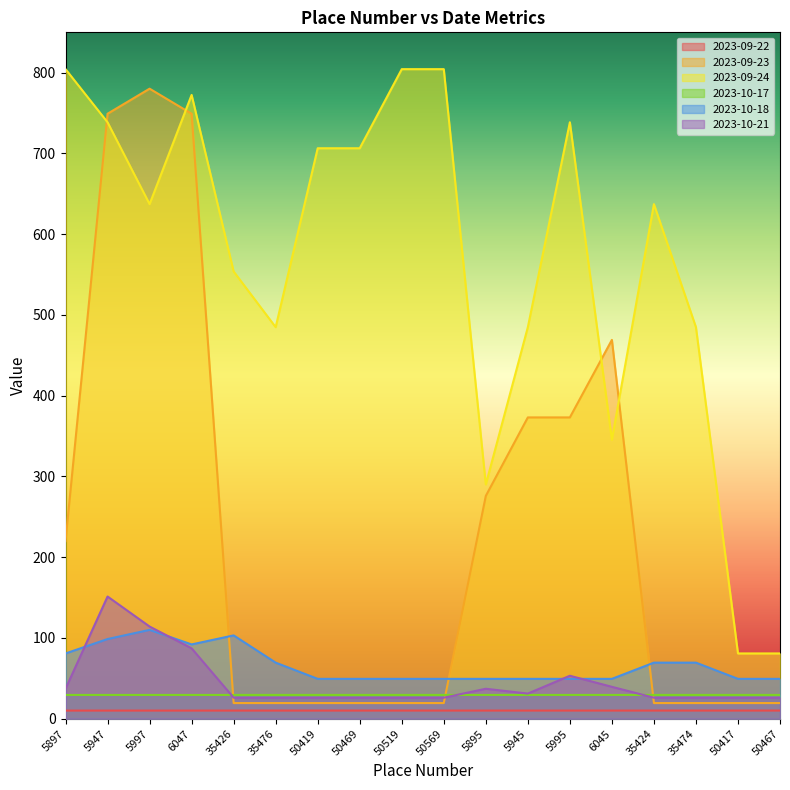

What is the label of the 9th point from the left?

50519